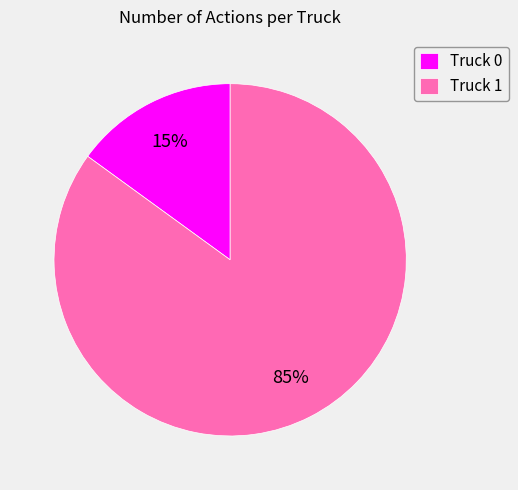

To the nearest percent, what is the average slice percentage?

50%